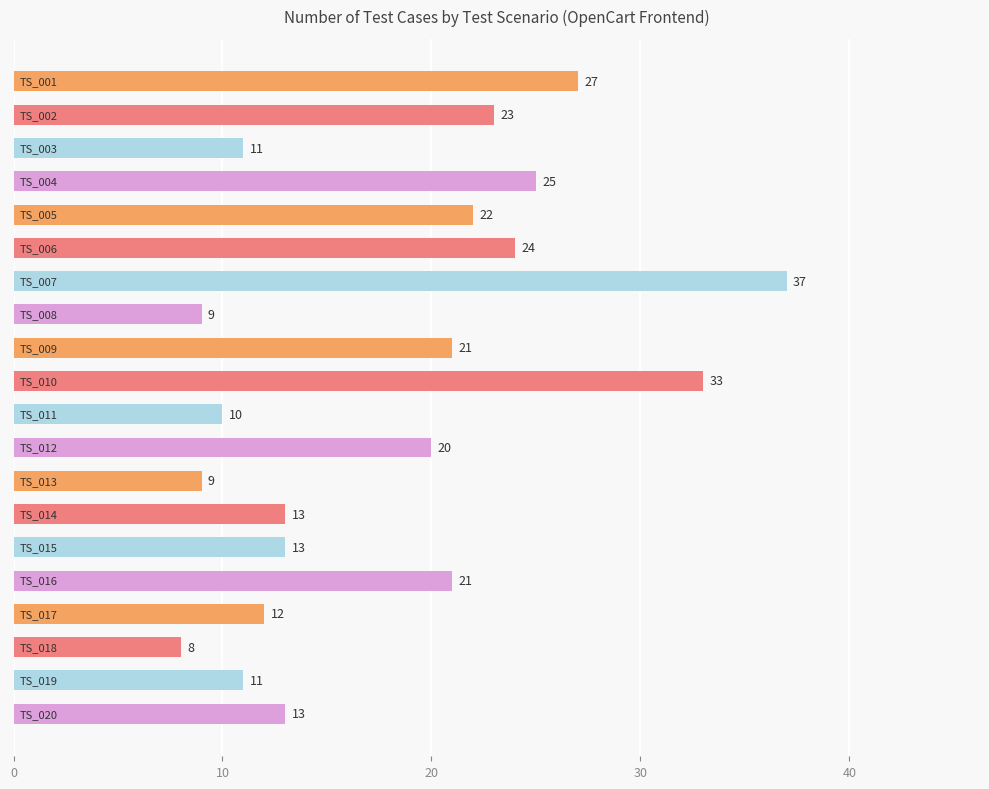

What is the value of the 13th bar from the top?

9